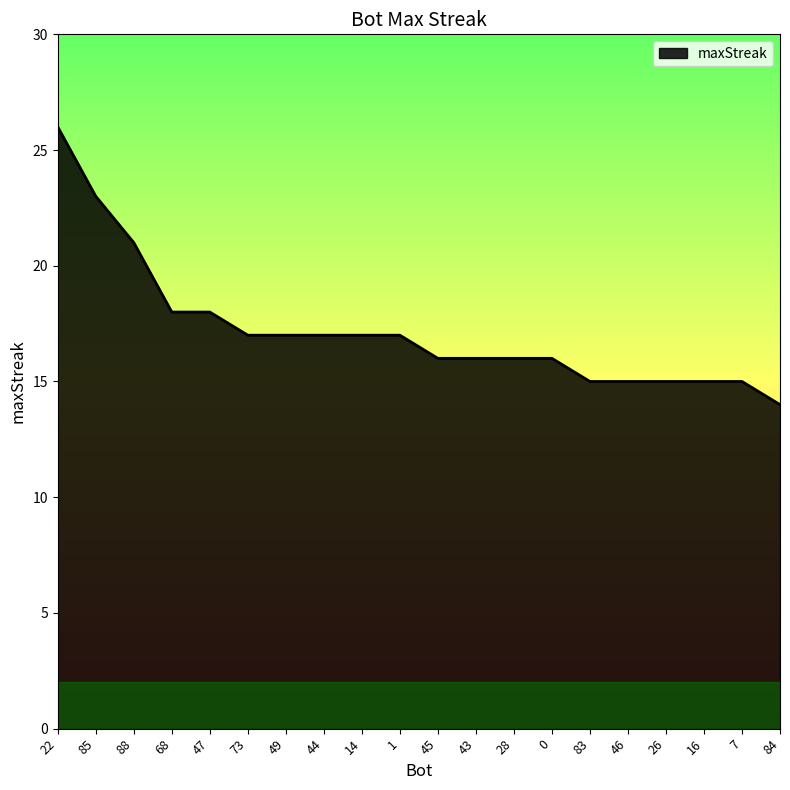

What is the greatest value displayed?

26